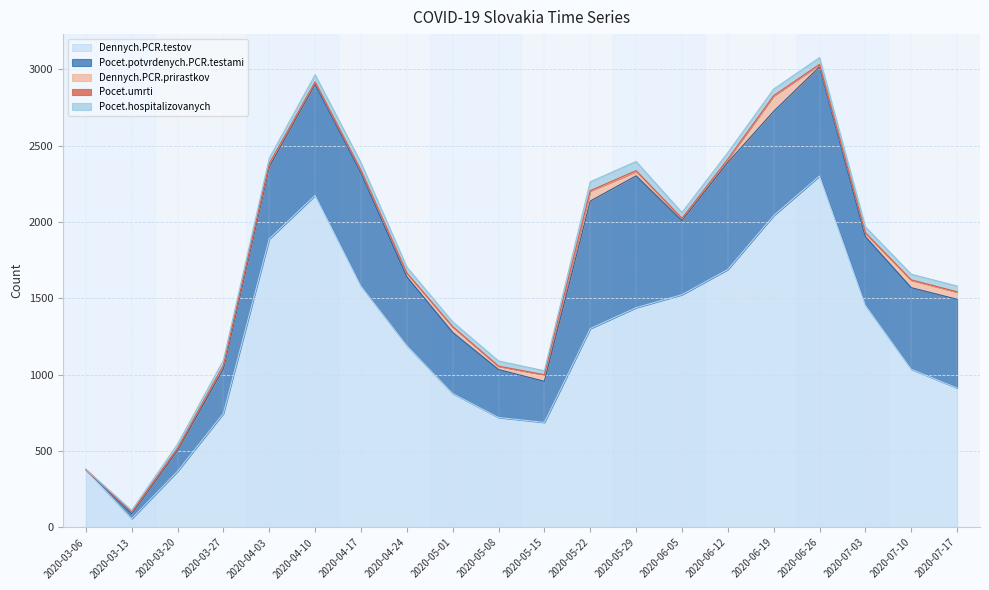

How many data points in Dennych.PCR.prirastkov are above 23?

9